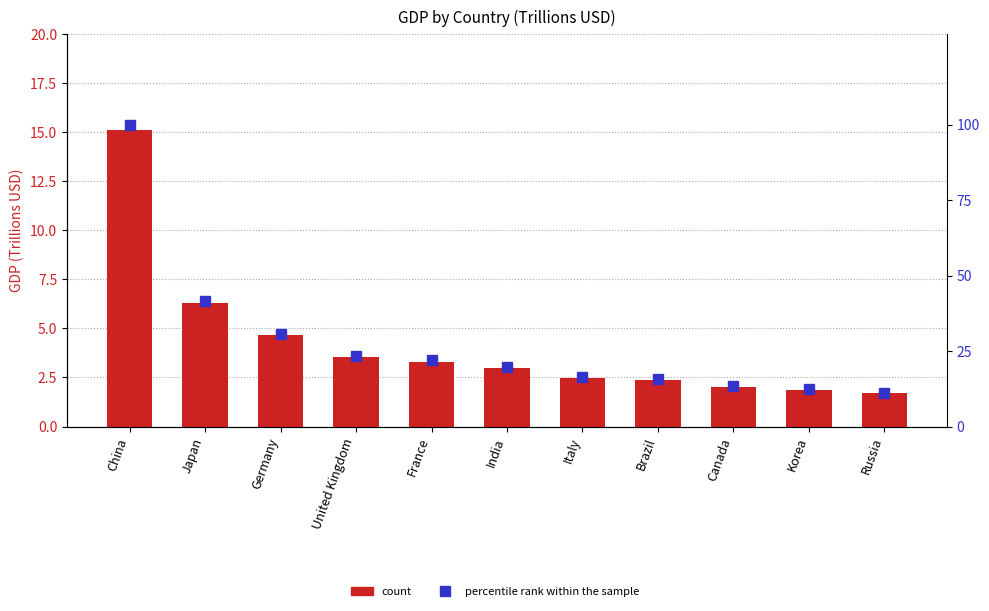

Which series changed the most between Germany and United Kingdom?

percentile rank within the sample